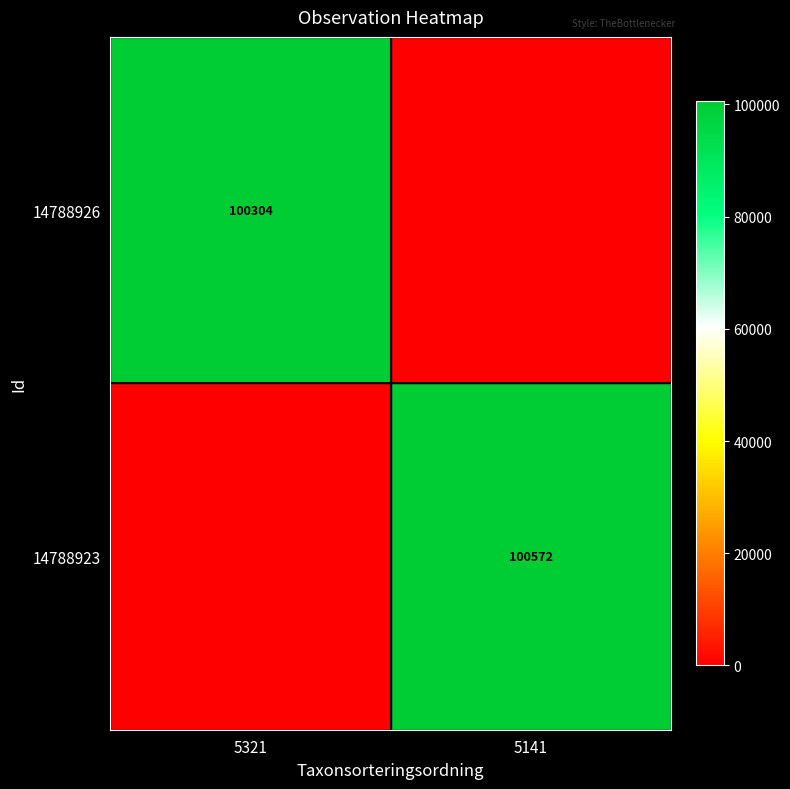

The 14788923 series shows 58230 at 5141. True or false?

False